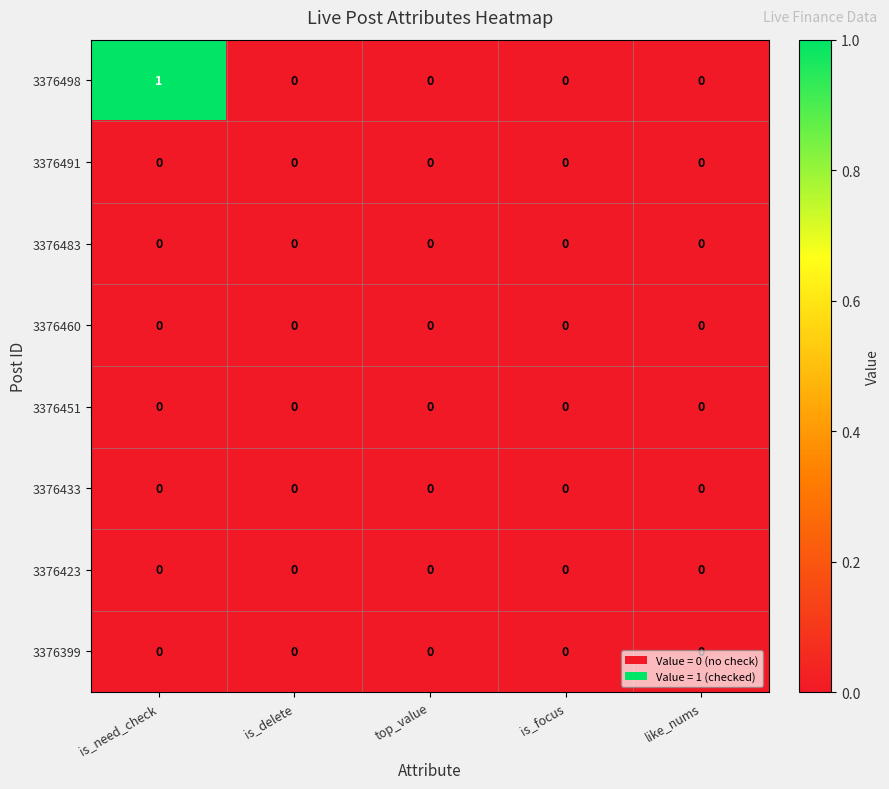

What is the greatest value displayed?

1